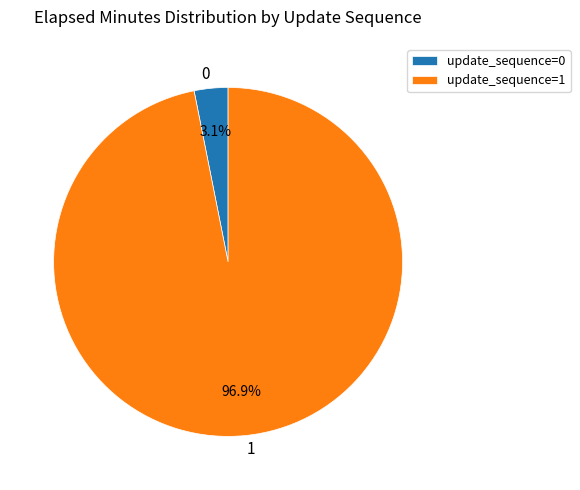

How much of the chart is everything except 0?

96.9%